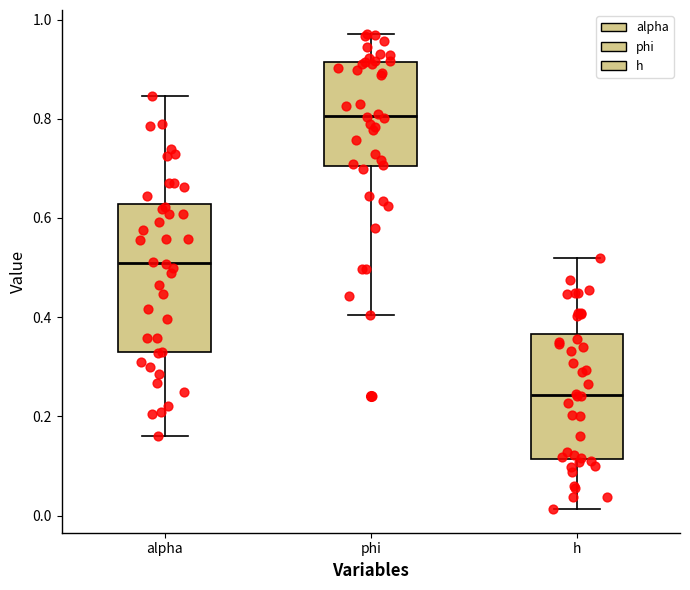

Reading left to right, read every box against the y-axis: the position of its median line, the range the box covers, and the ends of its whiskers. The values are not printed on the chart, so give them approximately, as read against the axis.

alpha: median 0.50, box 0.32 to 0.62, whiskers 0.16 to 0.84
phi: median 0.80, box 0.70 to 0.92, whiskers 0.40 to 0.98
h: median 0.24, box 0.12 to 0.36, whiskers 0.02 to 0.52